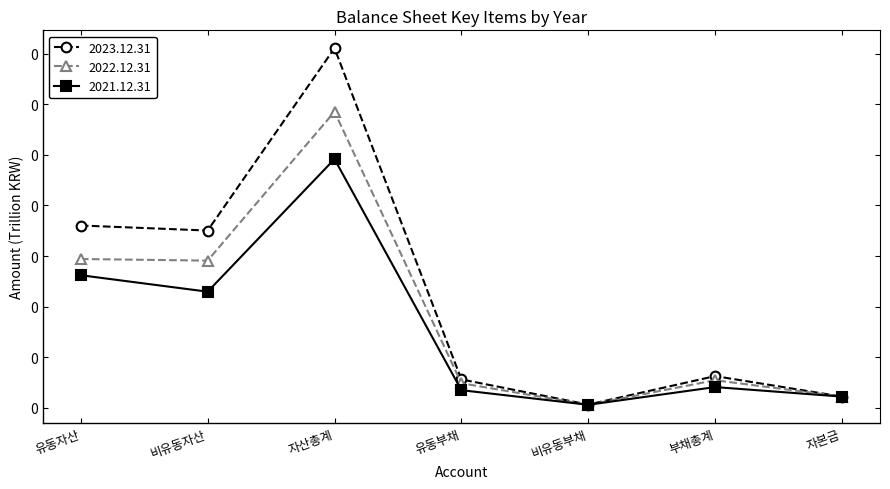

Which series has the largest range (max minus min)?

2023.12.31